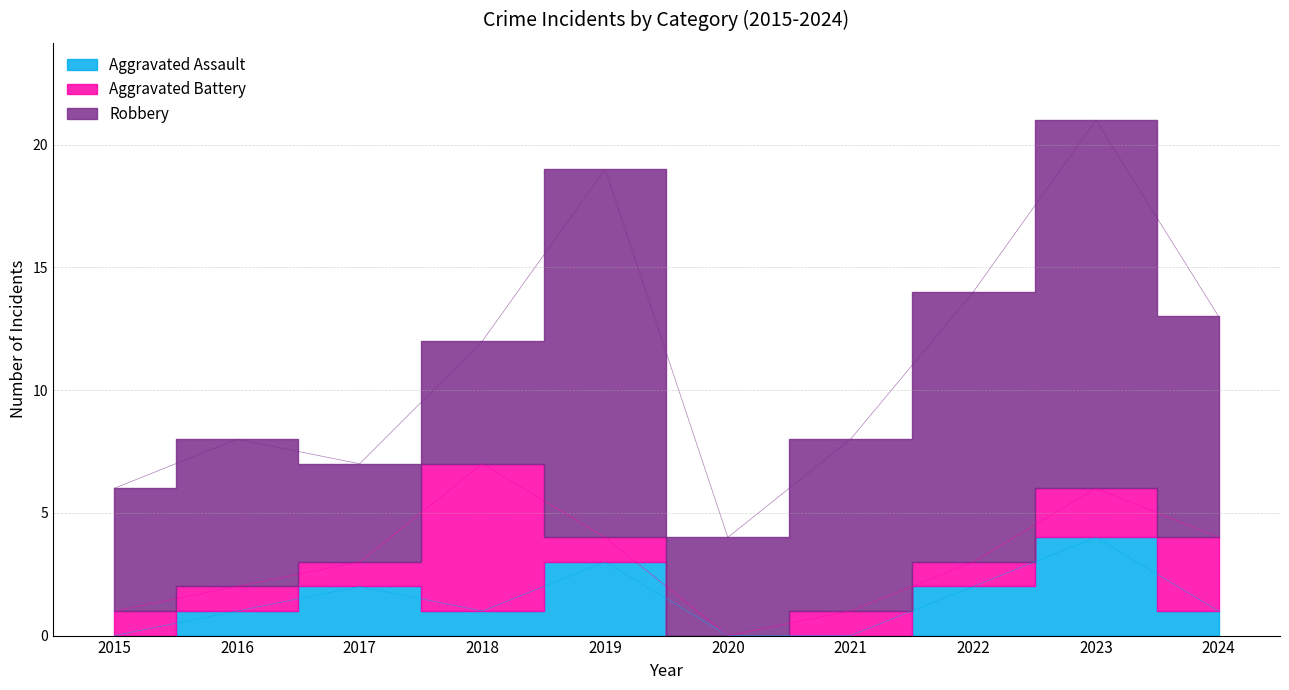

Read the Aggravated Battery value at 2018.

6